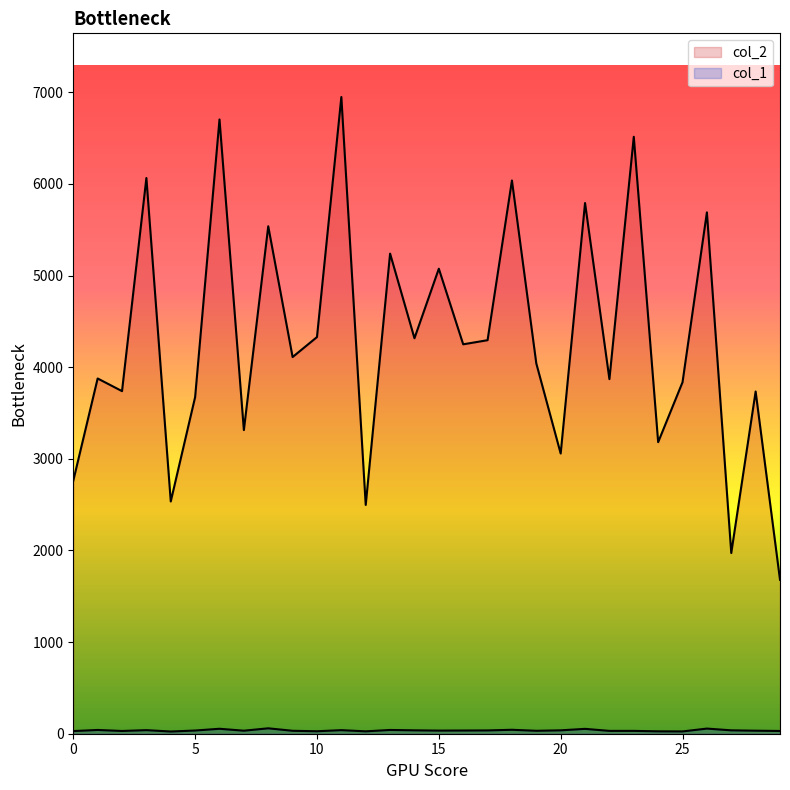

Does the chart display data point markers on the line(s)?

No